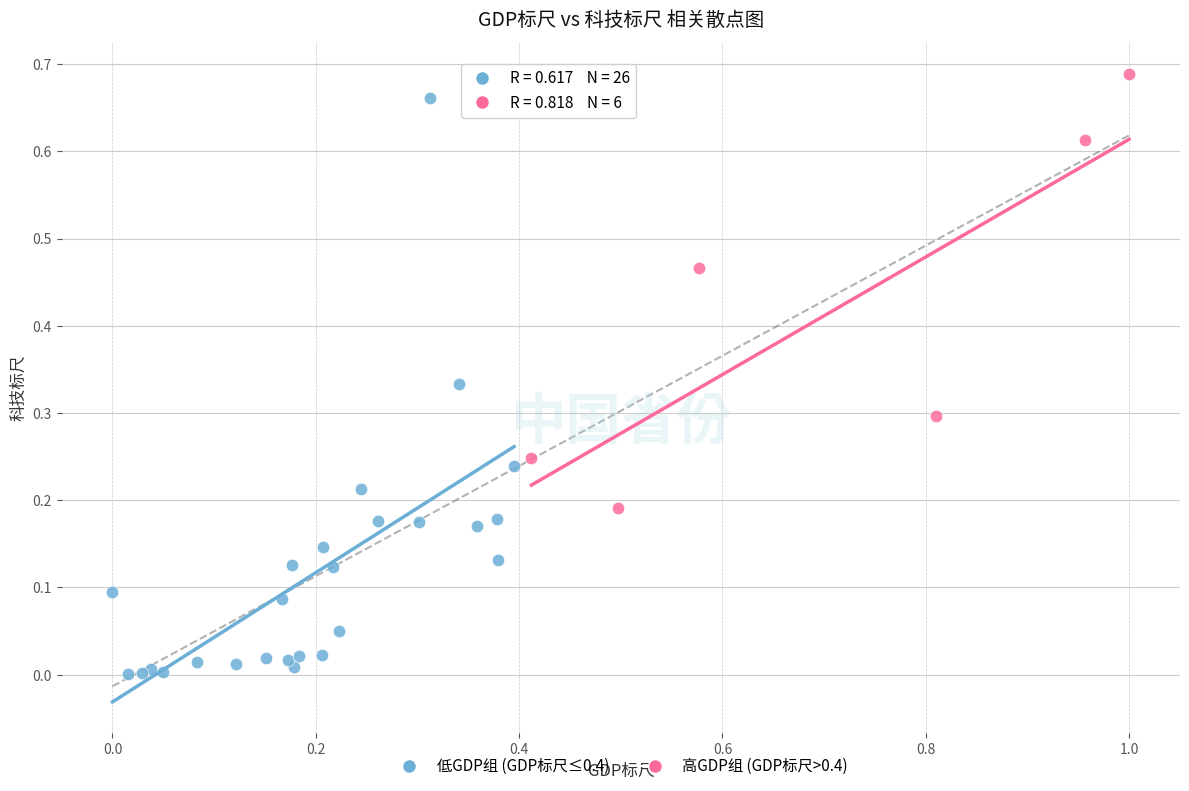

Which series reaches the maximum Y coordinate?

高GDP组 (GDP标尺>0.4)